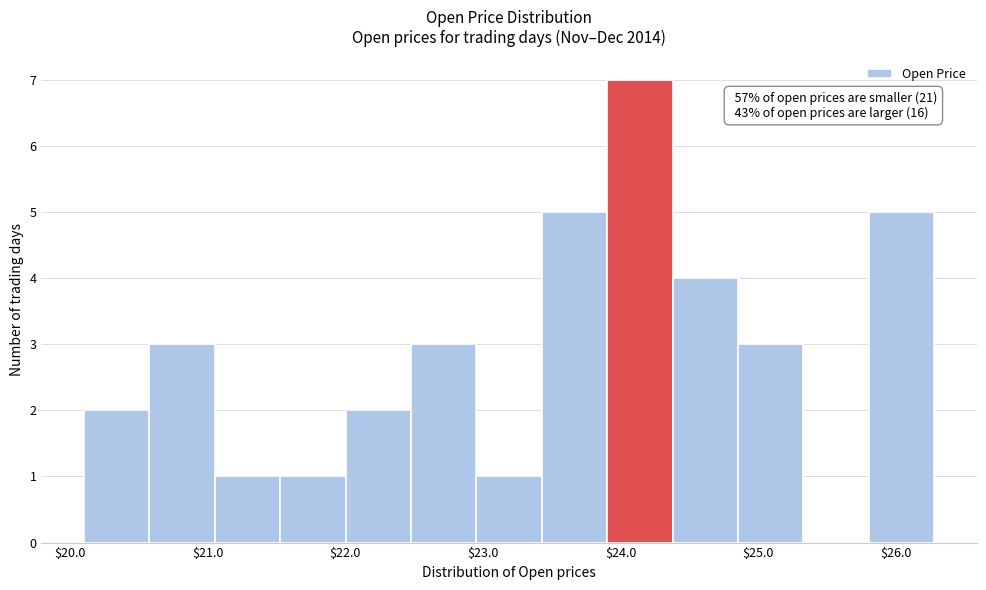

Over which range of the x-axis is the bar tallest?

23.9 to 24.4